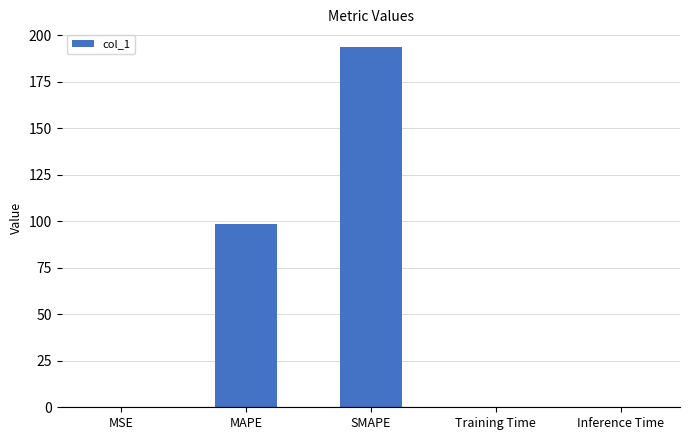

What is the greatest value displayed?

193.6